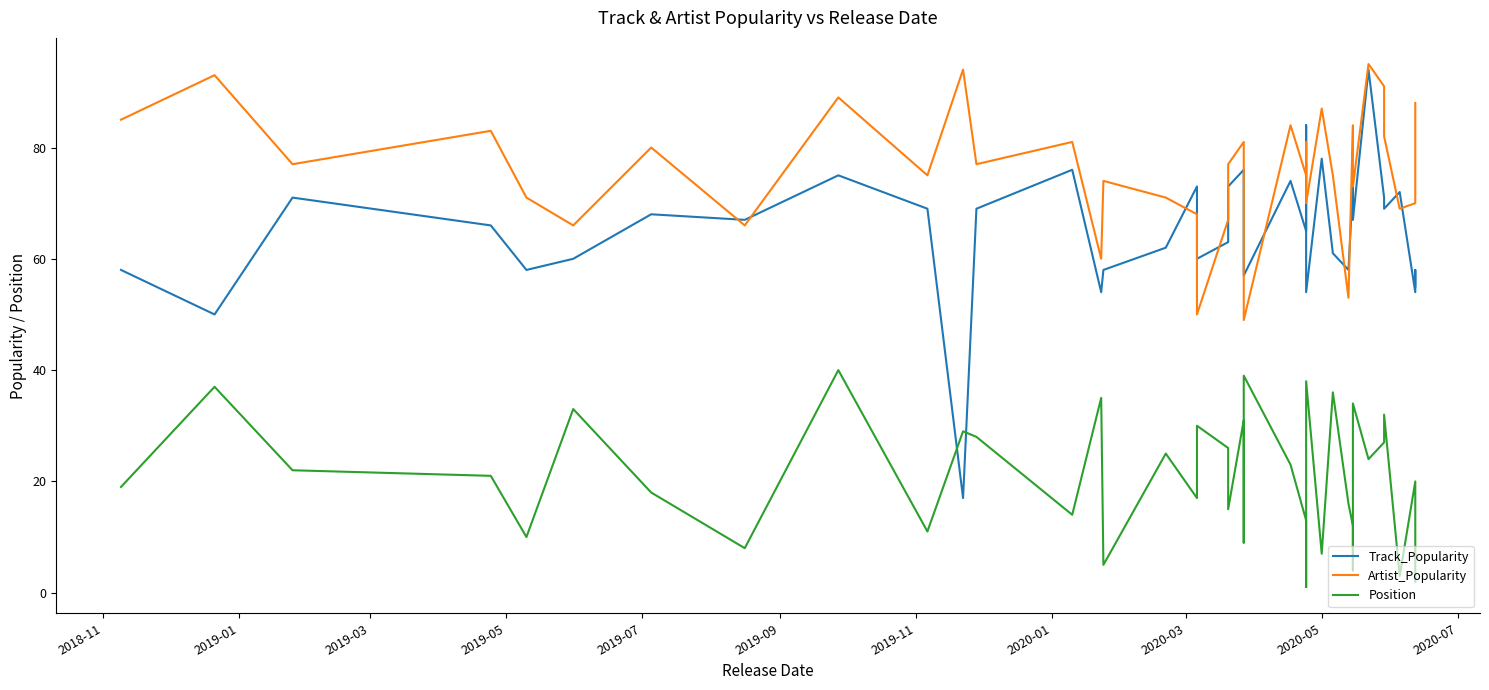

What is the label of the 31st point from the right?

2020-05